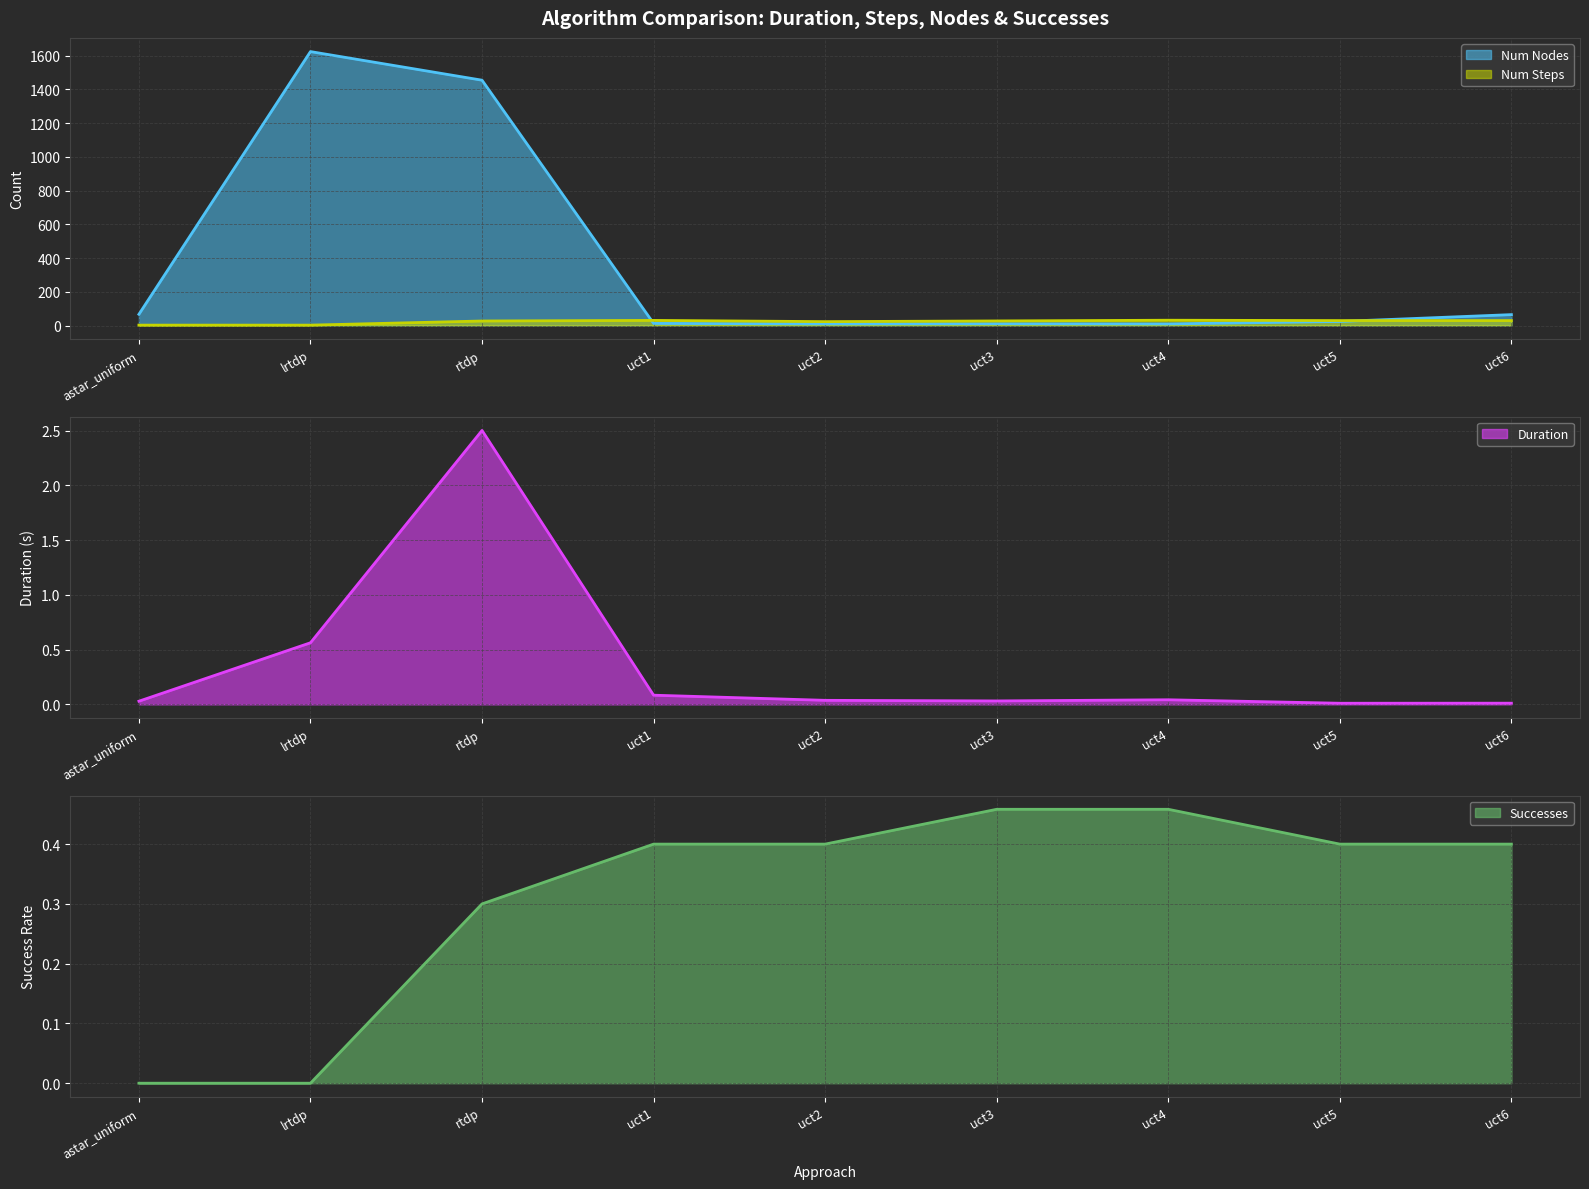

What is the average value of the Num Steps series?

22.3